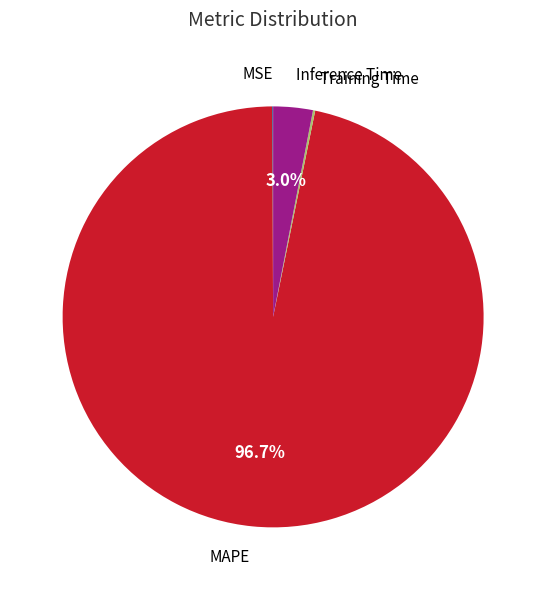

Does any single category account for the majority?

Yes